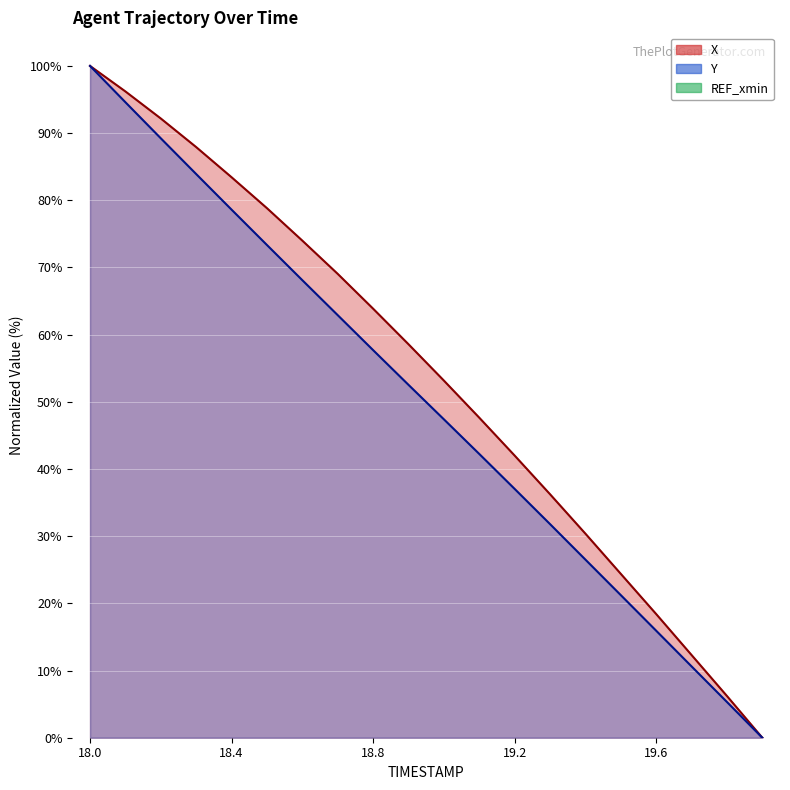

List the series in order of their overall mean, lowest first.

Y, X